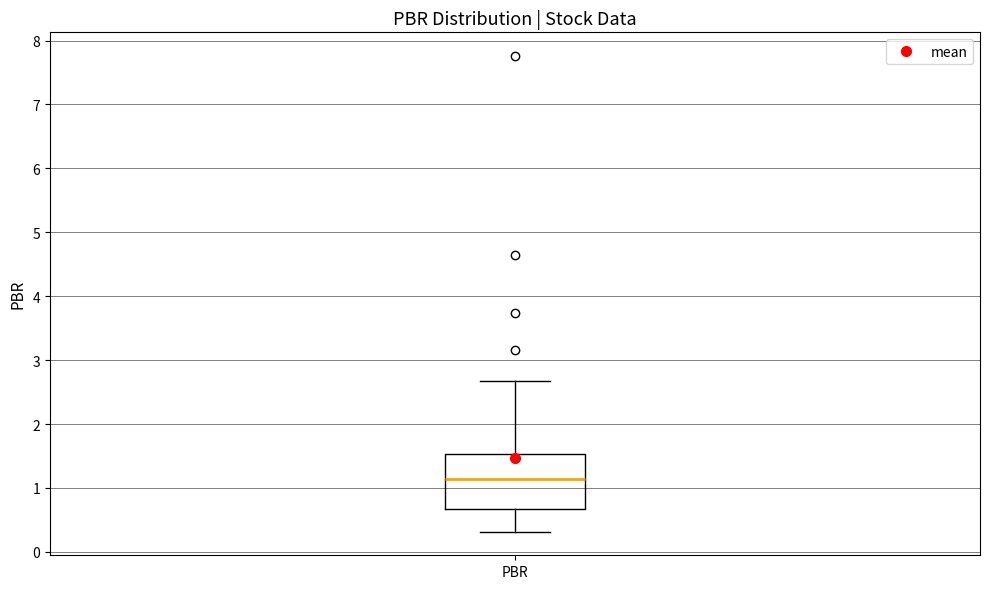

Read this box plot against the y-axis: the position of the median line, the range covered by the box, and the ends of both whiskers. The values are not printed on the chart, so give them approximately, as read against the axis.

median 1.1, box 0.7 to 1.5, whiskers 0.3 to 2.7